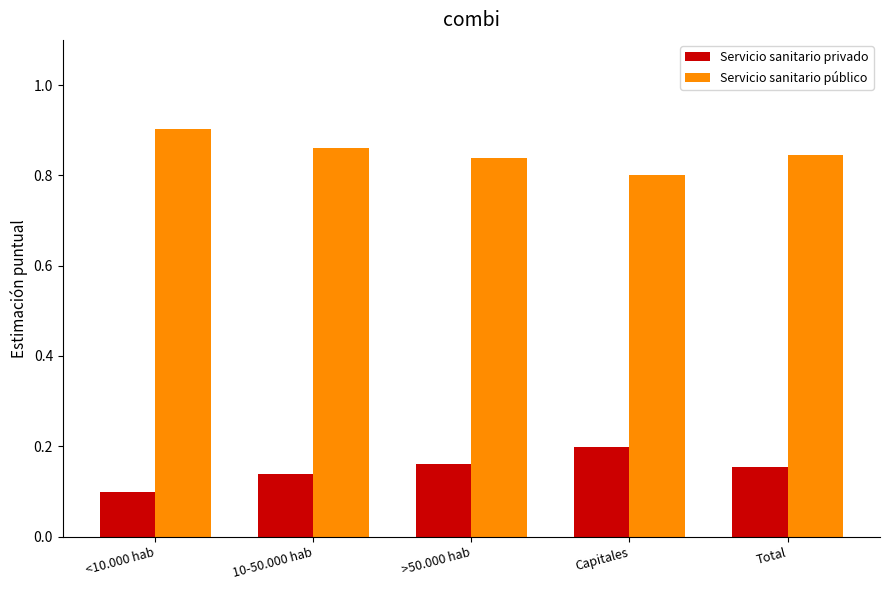

What is the sum of the Servicio sanitario público values at Capitales and <10.000 hab?

1.7